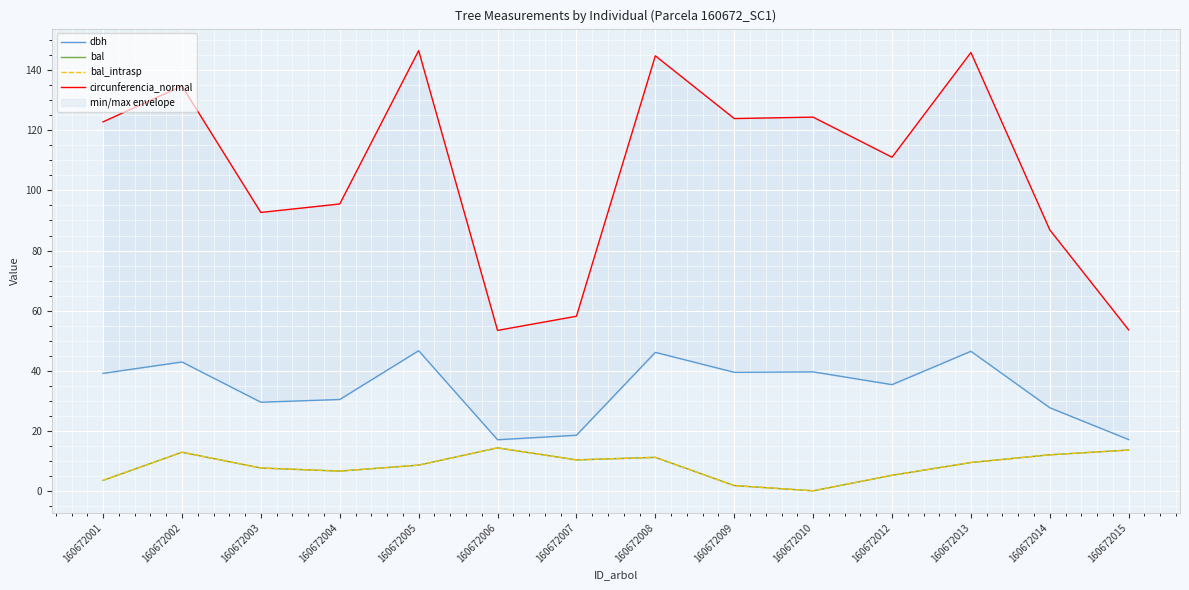

At which label does circunferencia_normal reach its peak?

160672005